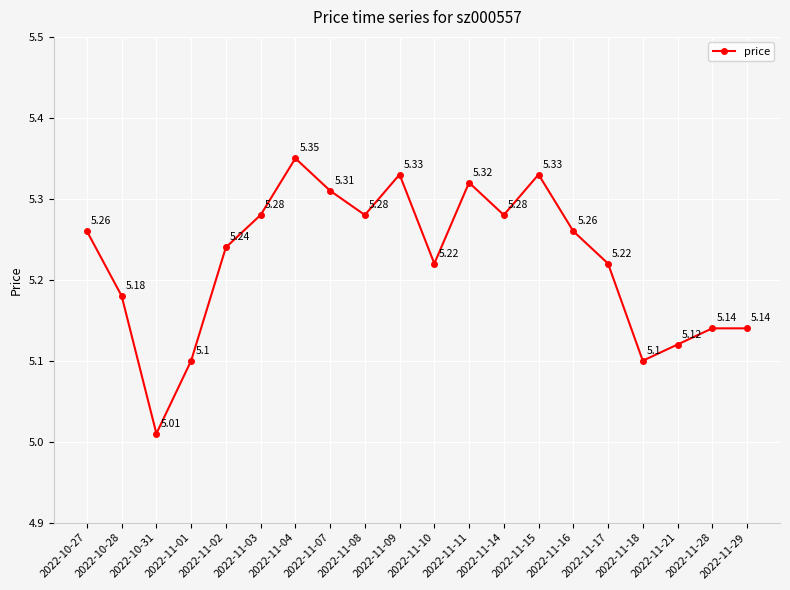

Between 2022-11-18 and 2022-11-29, which is larger?

2022-11-29